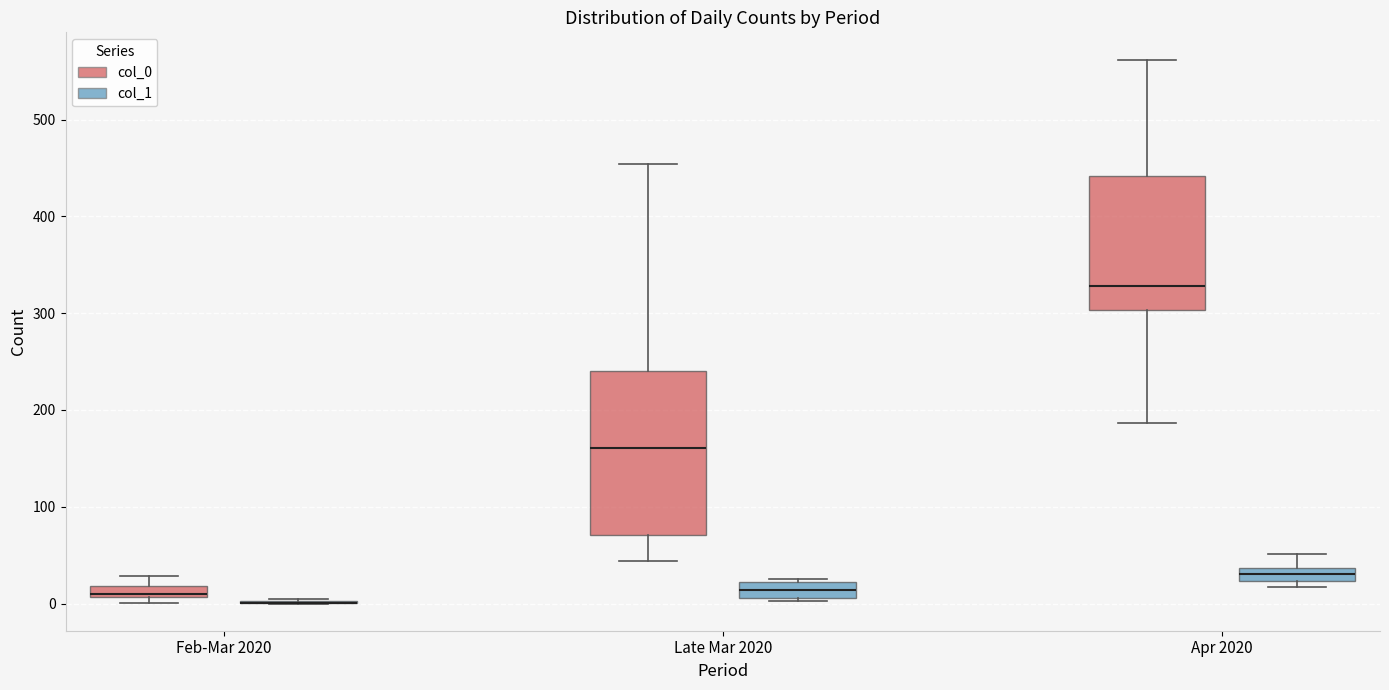

Which box is the tallest, from its lower edge to its upper edge?

Late Mar 2020 (col_0)